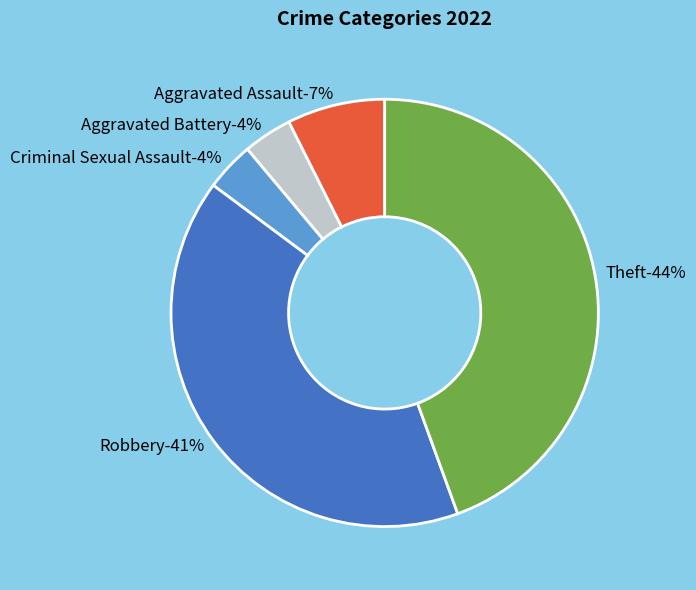

The Robbery slice represents 46% of the pie. True or false?

False